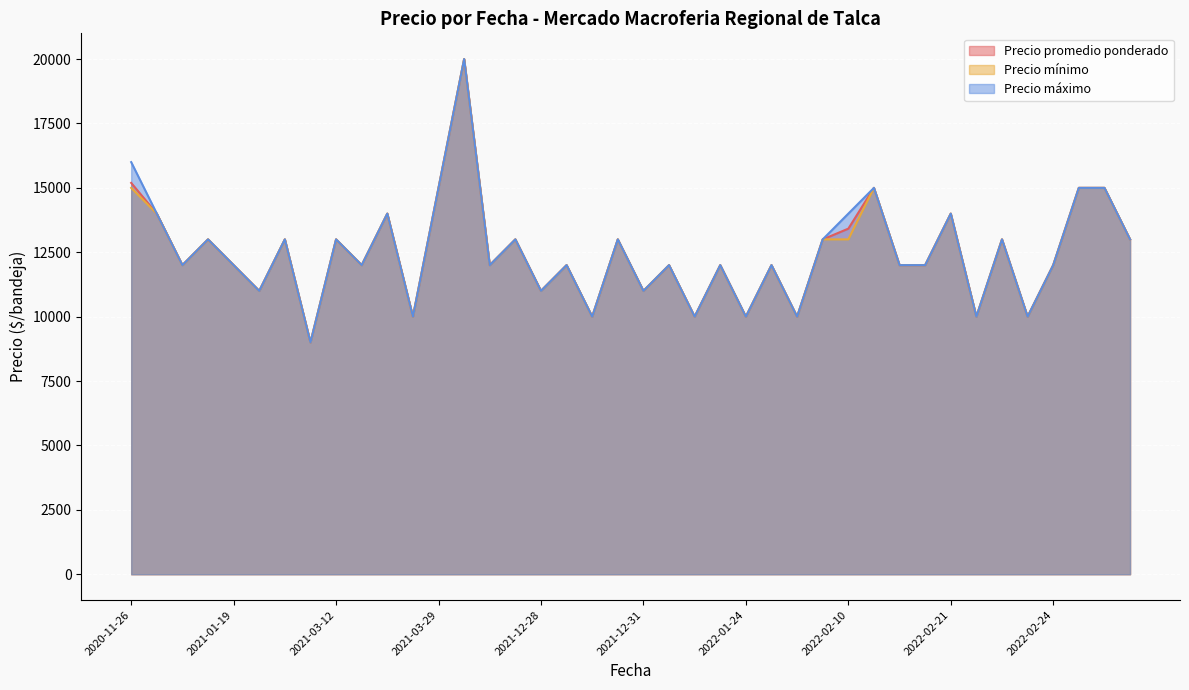

What is the difference between the highest and lowest values at 2022-02-10?

1000